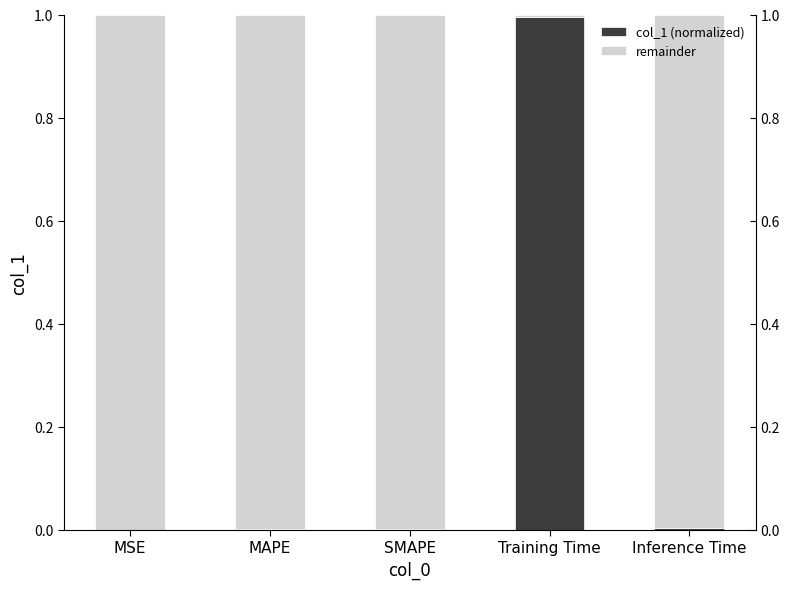

What is the value of the col_1 (normalized) bar at the 4th from the left?

1.0